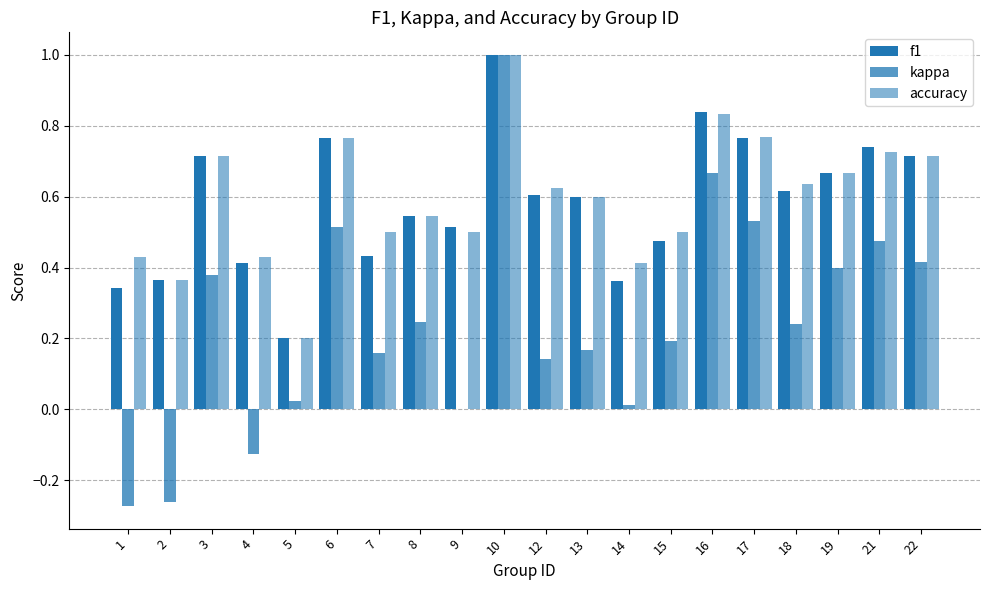

Does the chart contain stacked bars?

No